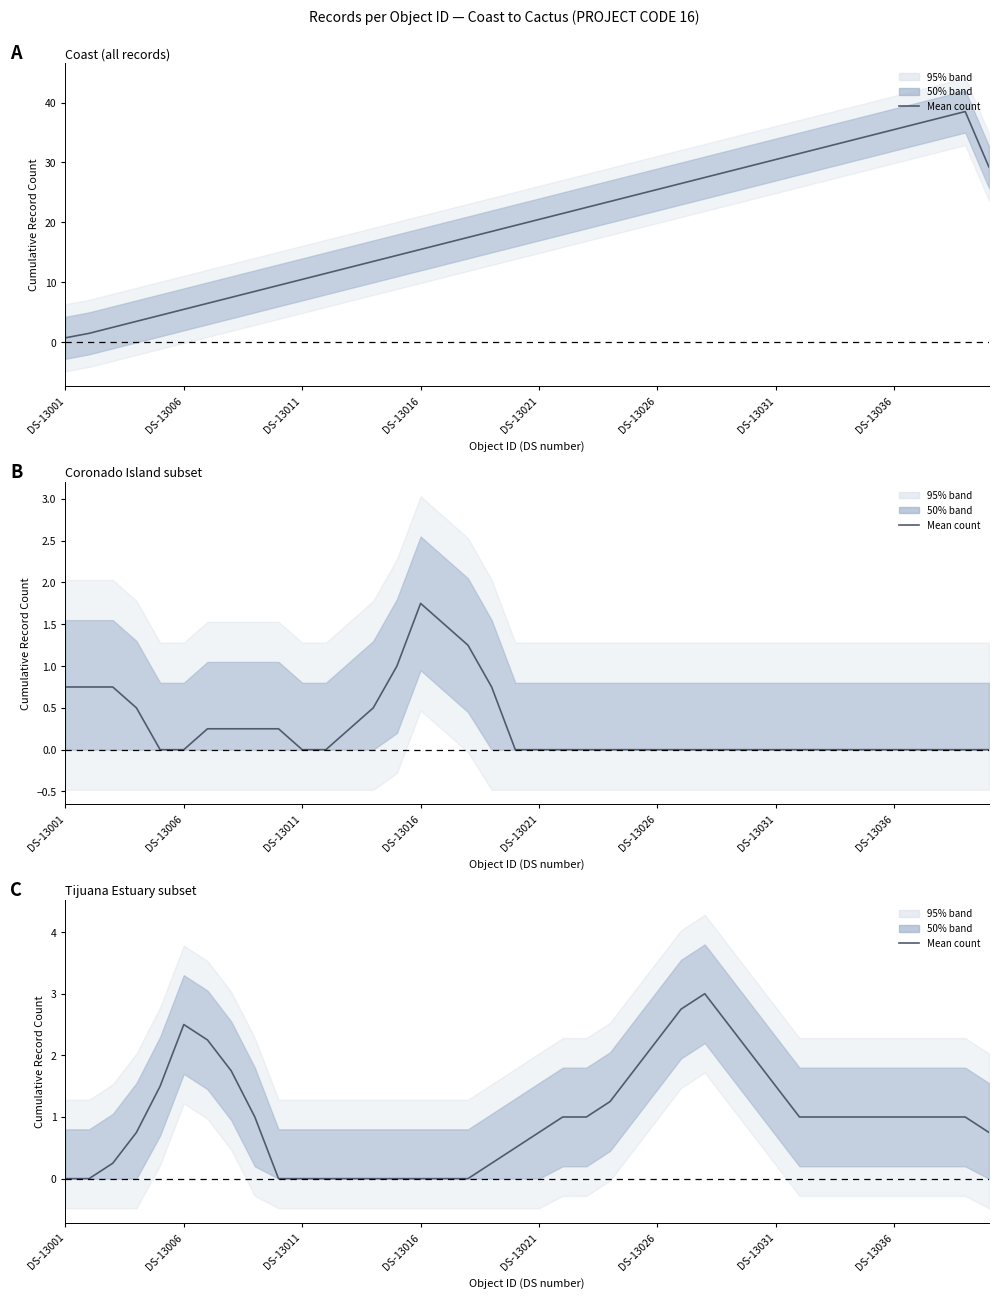

Reading right to left, what are all the values shown in this chart?

0.8	1.0	1.0	1.0	1.0	1.0	1.0	1.0	1.0	1.5	2.0	2.5	3.0	2.8	2.2	1.8	1.2	1.0	1.0	0.8	0.5	0.2	0.0	0.0	0.0	0.0	0.0	0.0	0.0	0.0	0.0	1.0	1.8	2.2	2.5	1.5	0.8	0.2	0.0	0.0